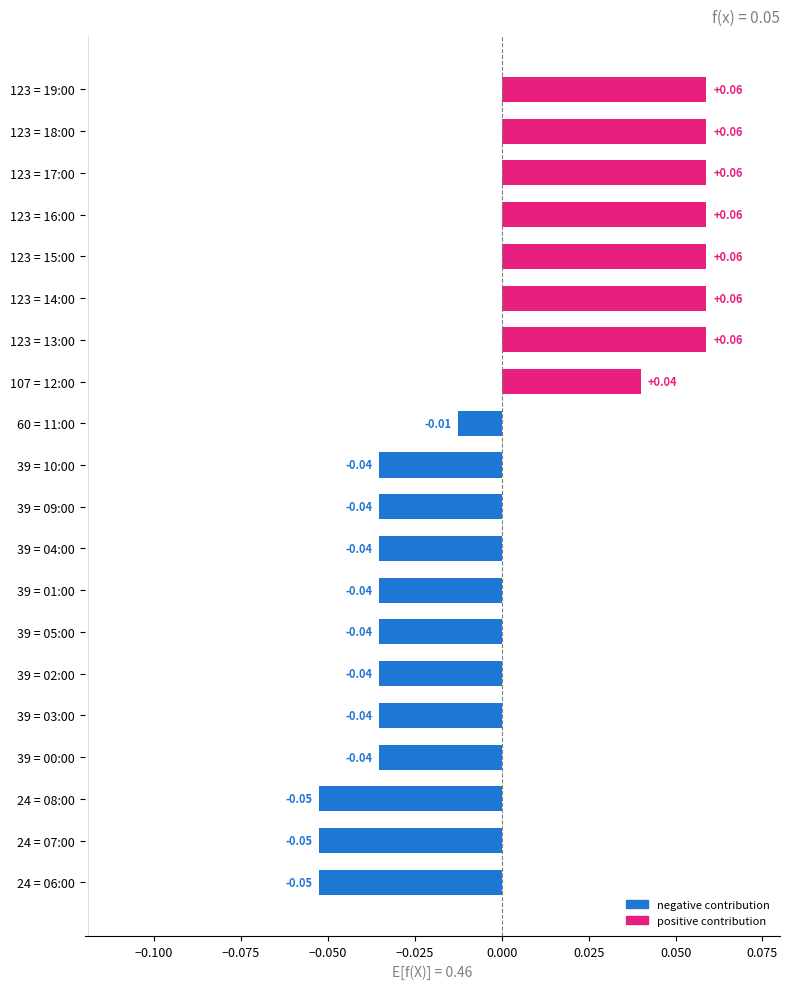

Which has a higher value, 39 = 03:00 or 123 = 18:00?

123 = 18:00